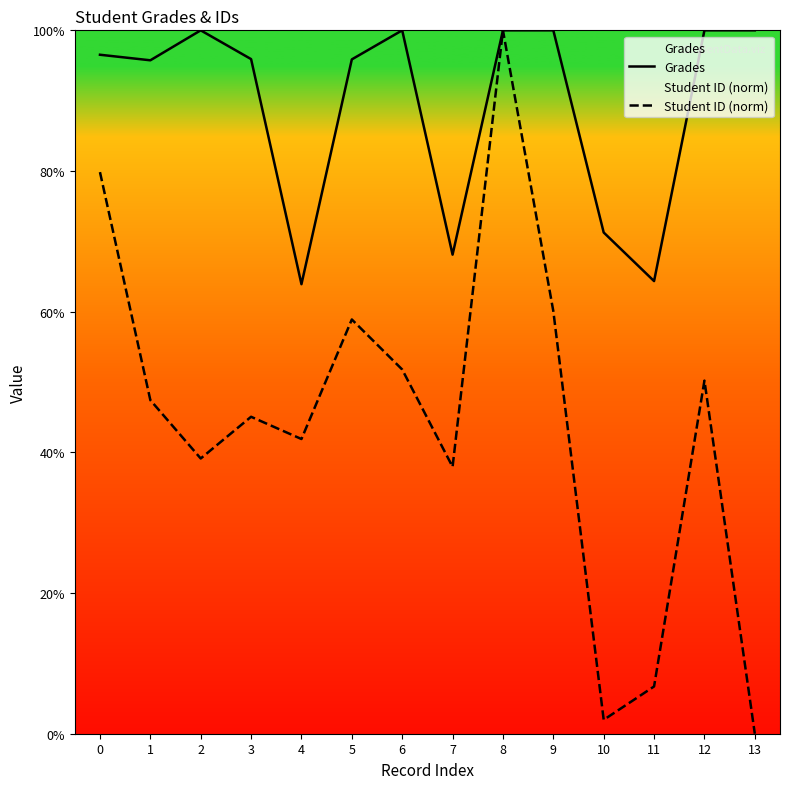

True or false: Grades and Student ID (norm) cross at least once.

False